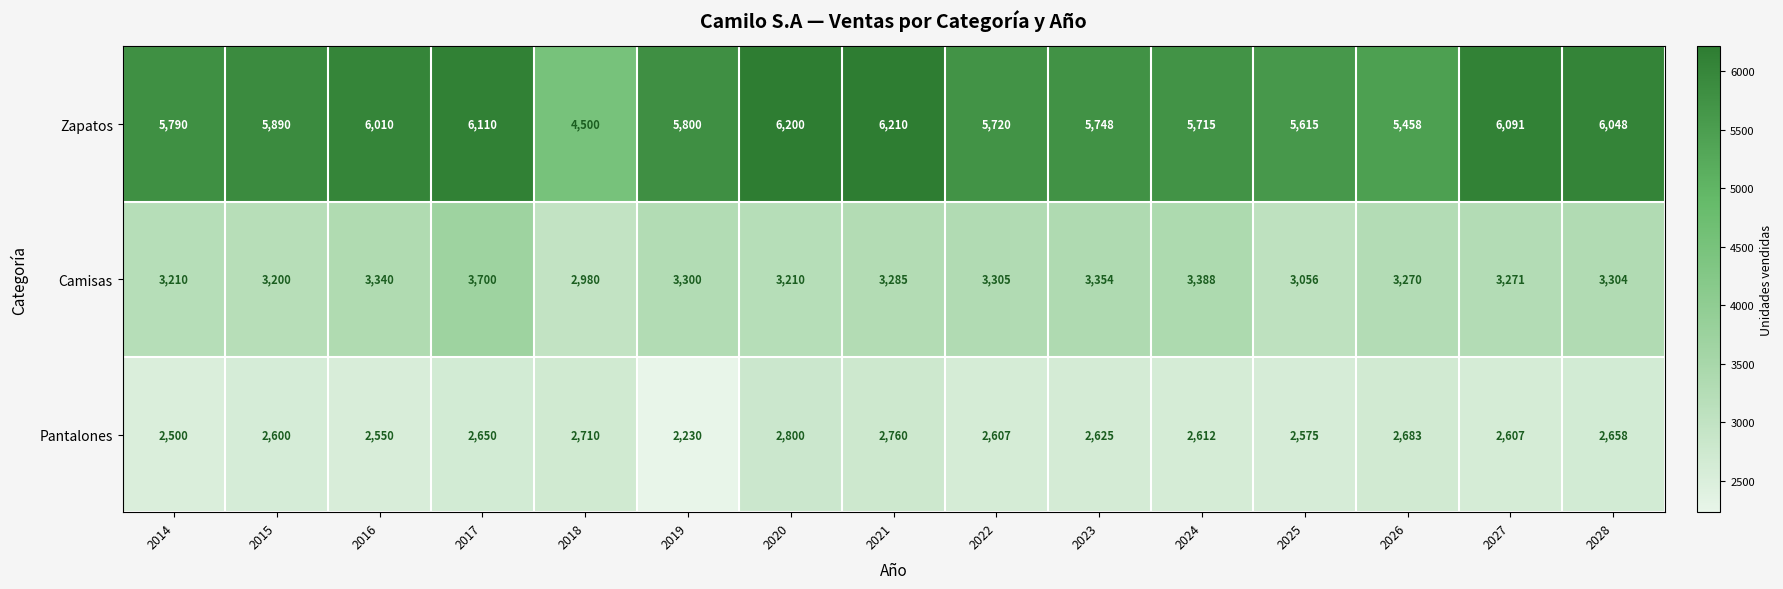

The value of Zapatos at 2020 is 3817. True or false?

False